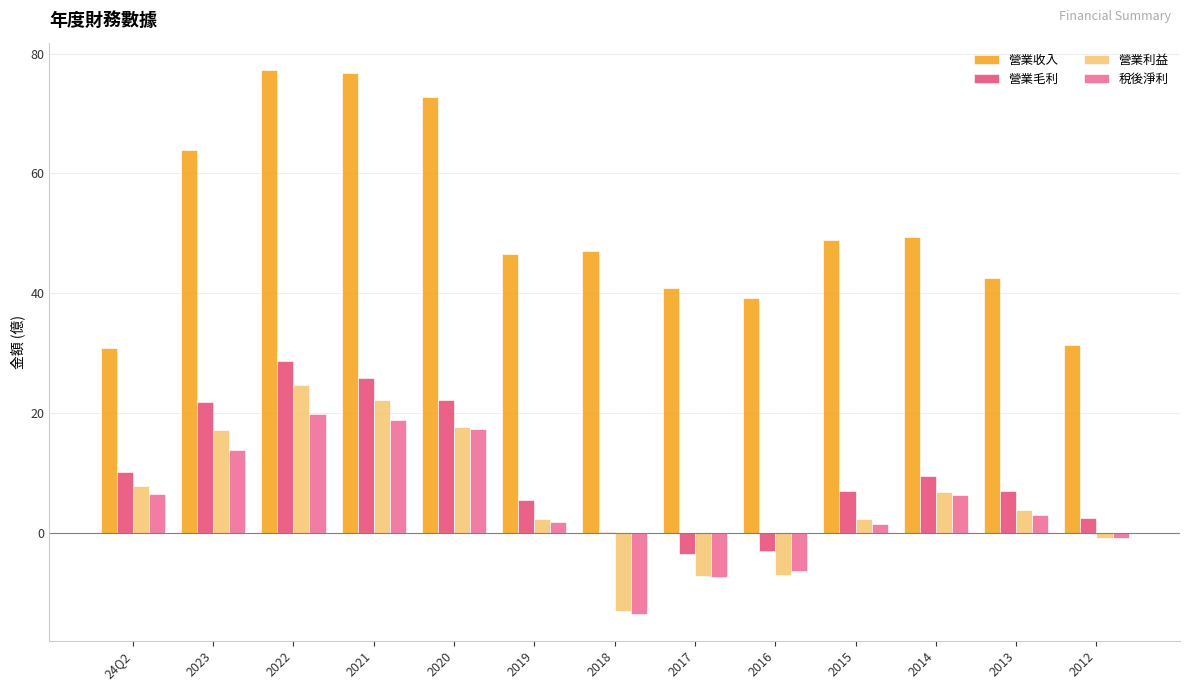

Is it true that 營業利益 equals -21.3 at 2018?

False